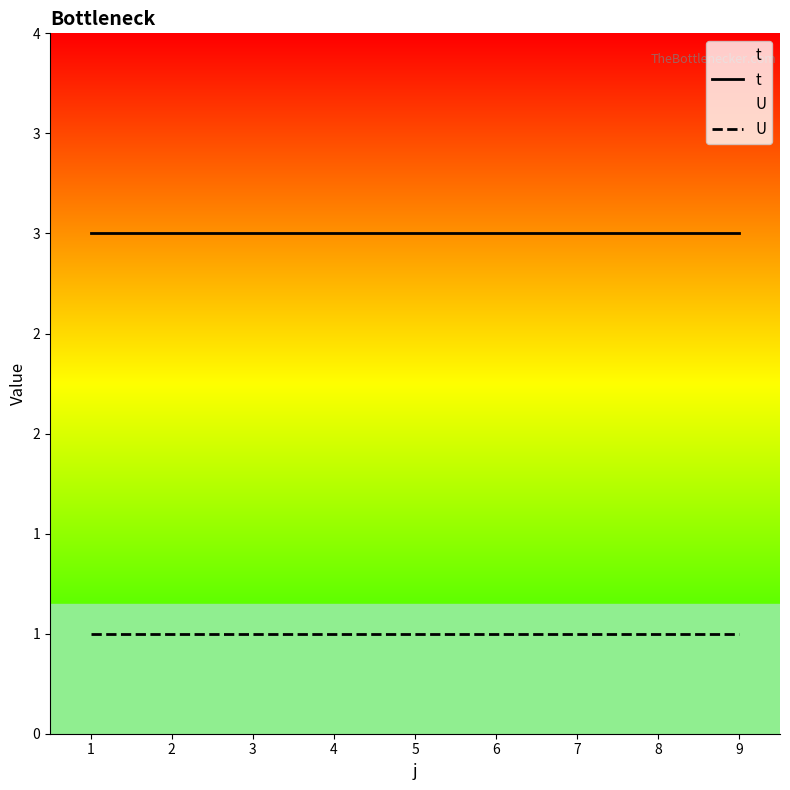

Which series has the widest spread of values?

t